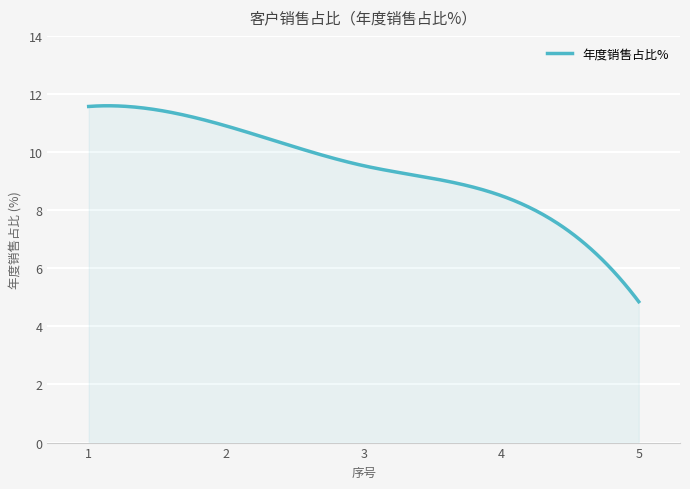

What is the greatest value displayed?

11.6